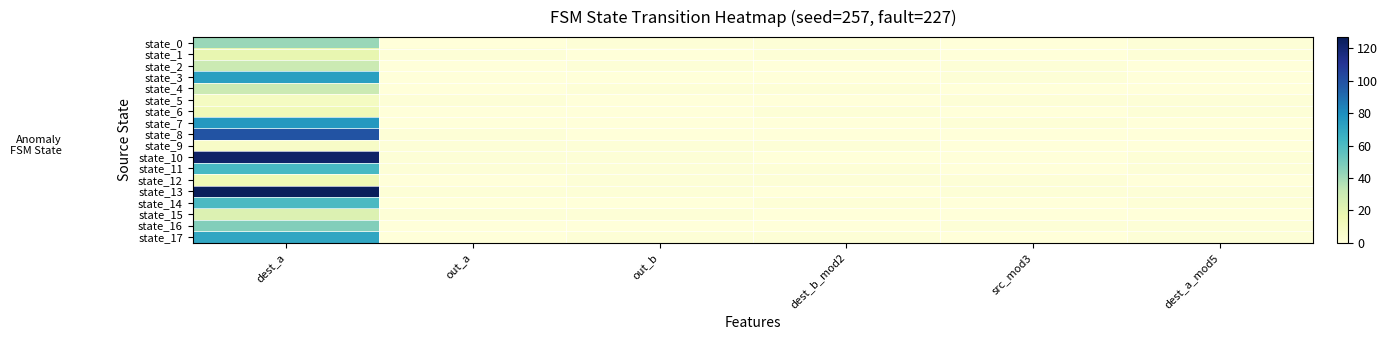

At how many categories does at least one series exceed 50?

1